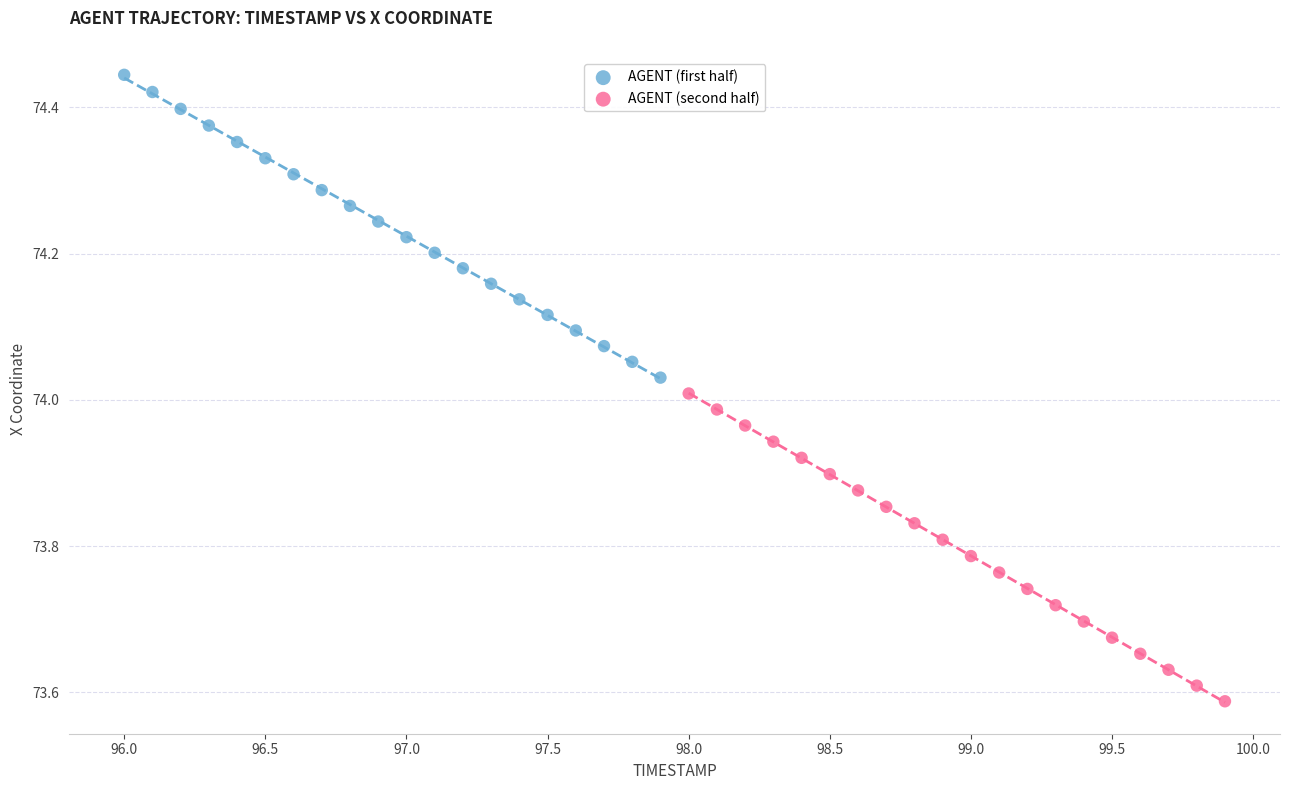

Which series contains the highest Y value?

AGENT (first half)